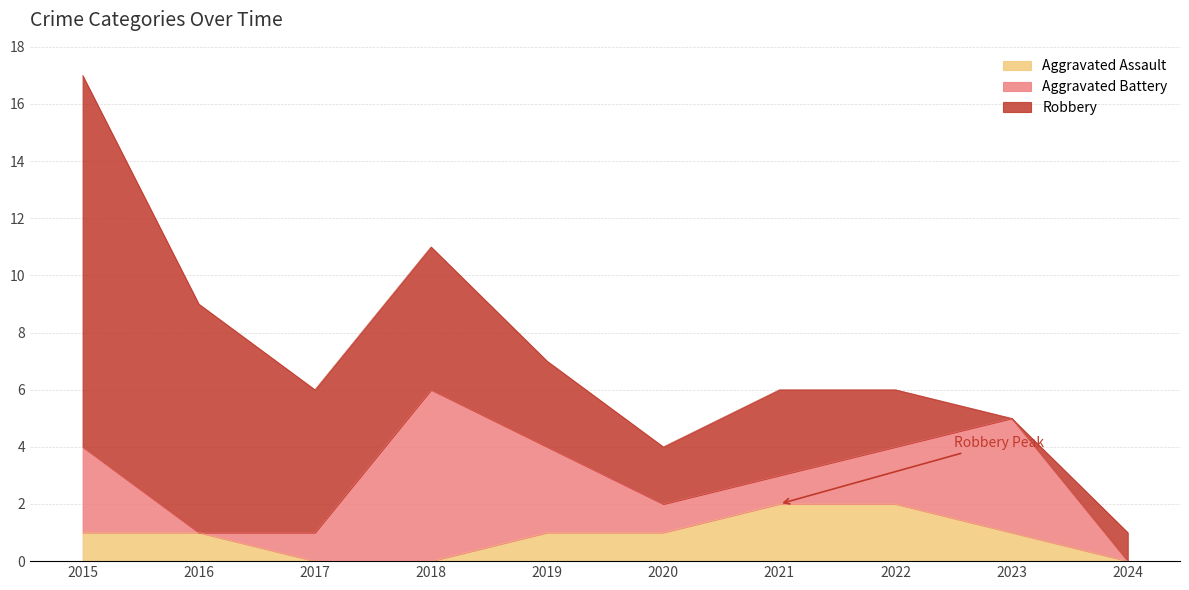

Does the chart display data point markers on the line(s)?

No